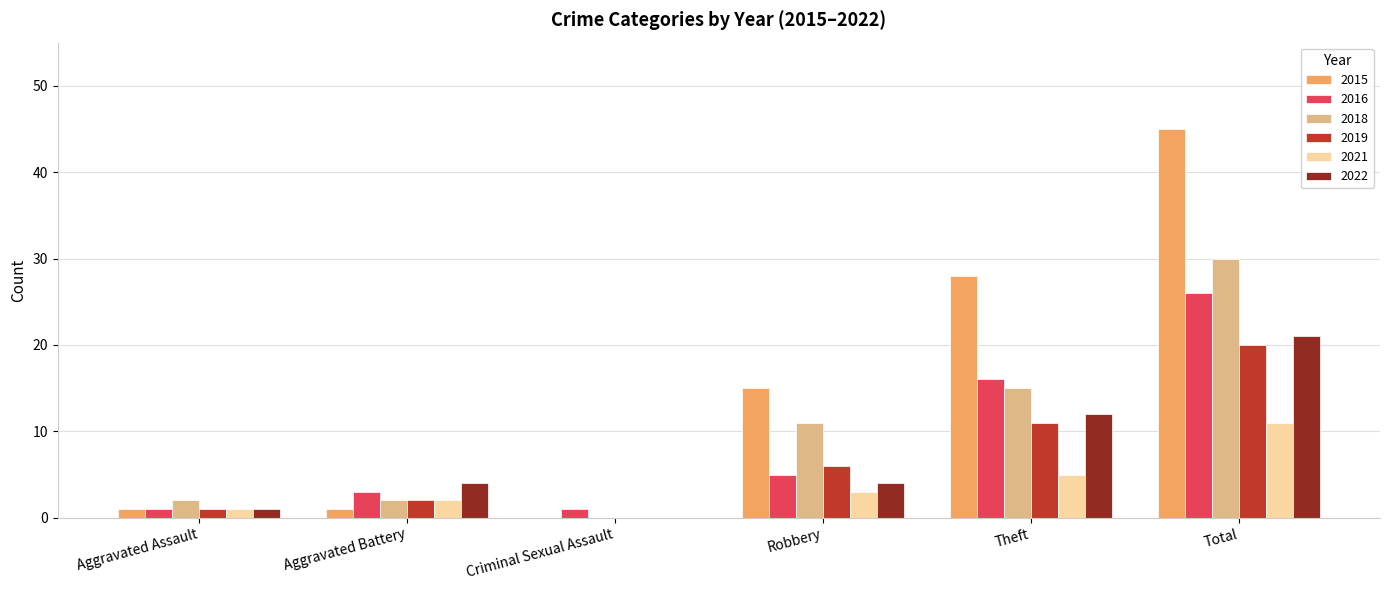

Is the value of 2022 at Robbery greater than the value of 2015 at Aggravated Battery?

Yes